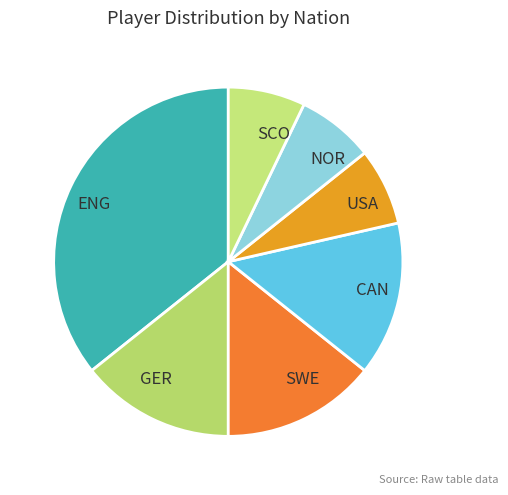

What is the largest slice in the pie chart?

ENG